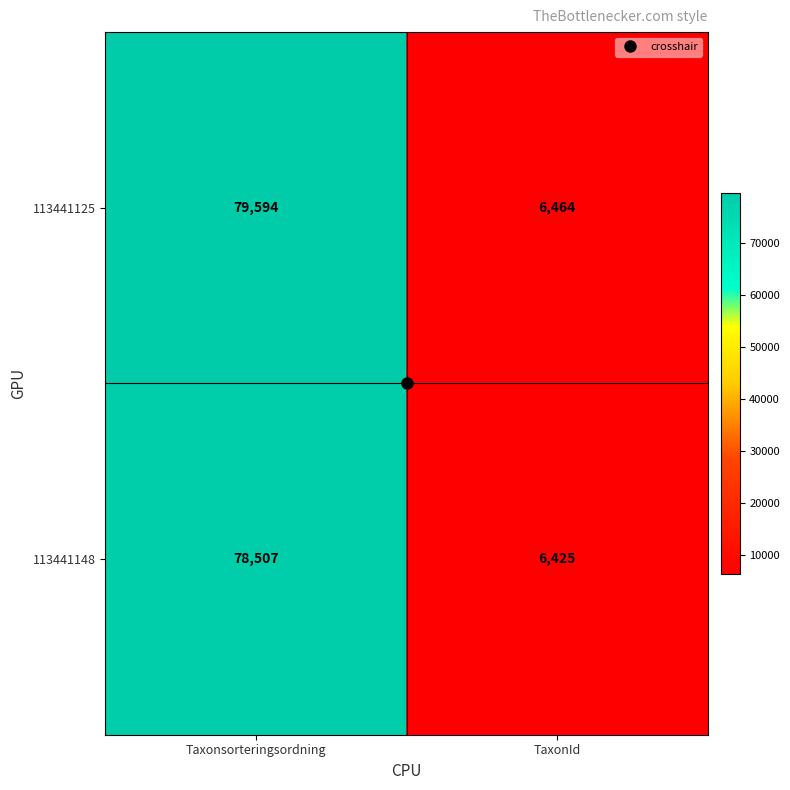

How many data points in 113441148 are less than 78507?

1